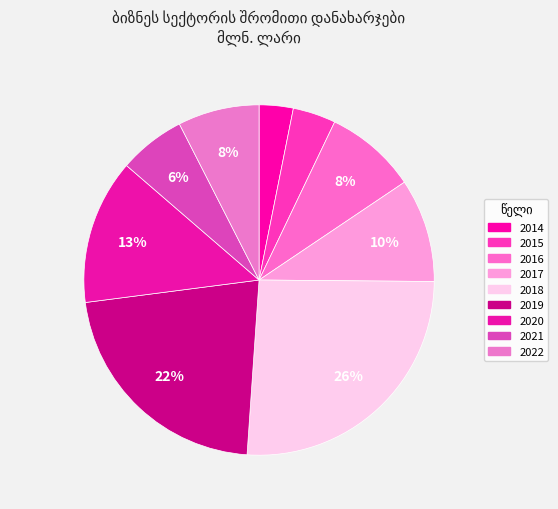

To the nearest percent, what is the average slice percentage?

11%